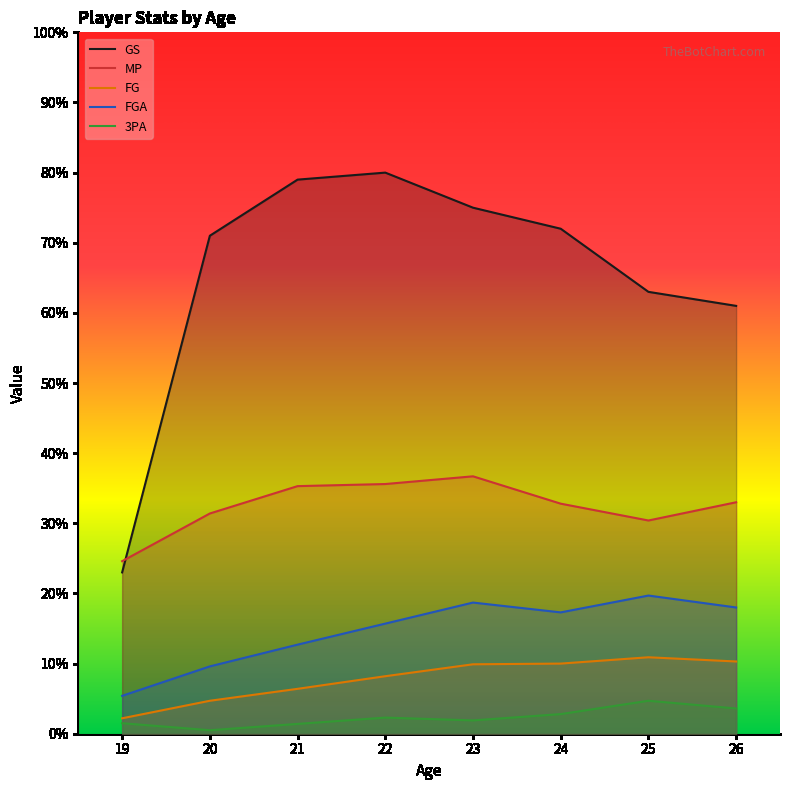

True or false: FGA and GS intersect in this chart.

False